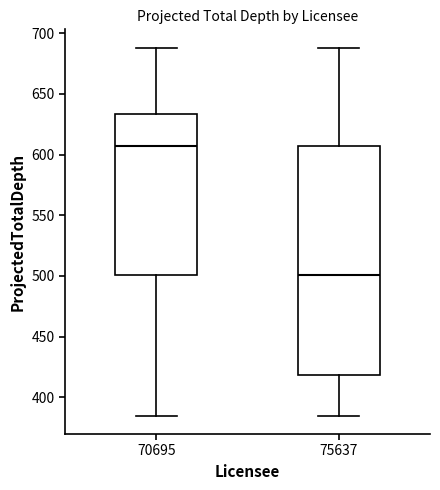

Reading left to right, transcribe this box plot: for each box, give where its median line is, the range the box spans, and where its two whiskers end, as read against the y-axis. The values are not printed on the chart, so give them approximately, as read against the axis.

70695: median 605, box 500 to 635, whiskers 385 to 690
75637: median 500, box 420 to 605, whiskers 385 to 690